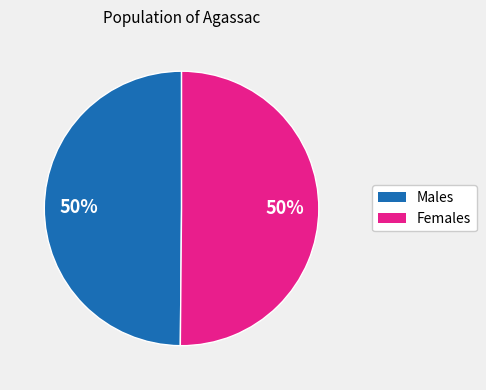

To the nearest percent, what is the average slice percentage?

50%